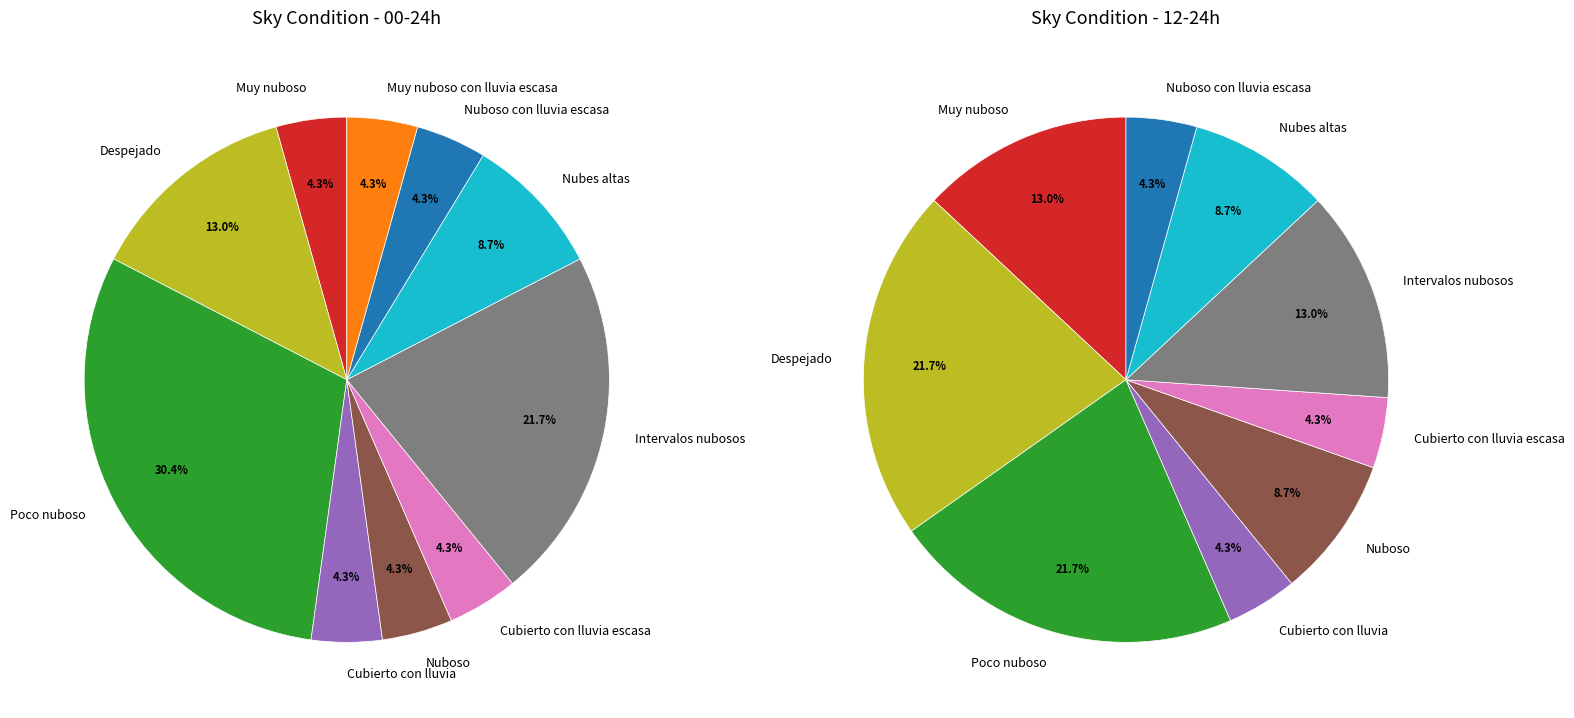

Which slice is the smallest?

Nuboso con lluvia escasa